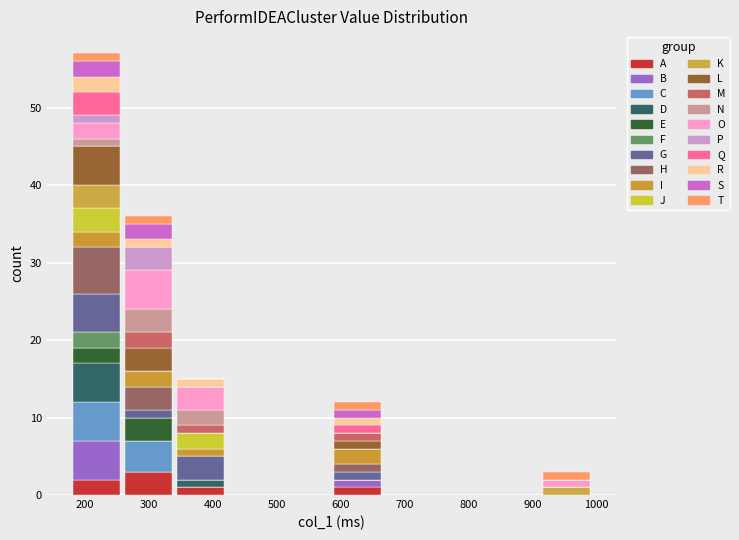

Reading left to right, transcribe this chart: for each stacked bar, give the range it covers on the x-axis and its total height. Neither the bar edges nor the heights are printed on the chart, so give them approximately, as read against the axes.

180 to 260: 57
260 to 340: 36
340 to 420: 15
420 to 500: 0
500 to 580: 0
580 to 670: 12
670 to 750: 0
750 to 830: 0
830 to 910: 0
910 to 990: 3